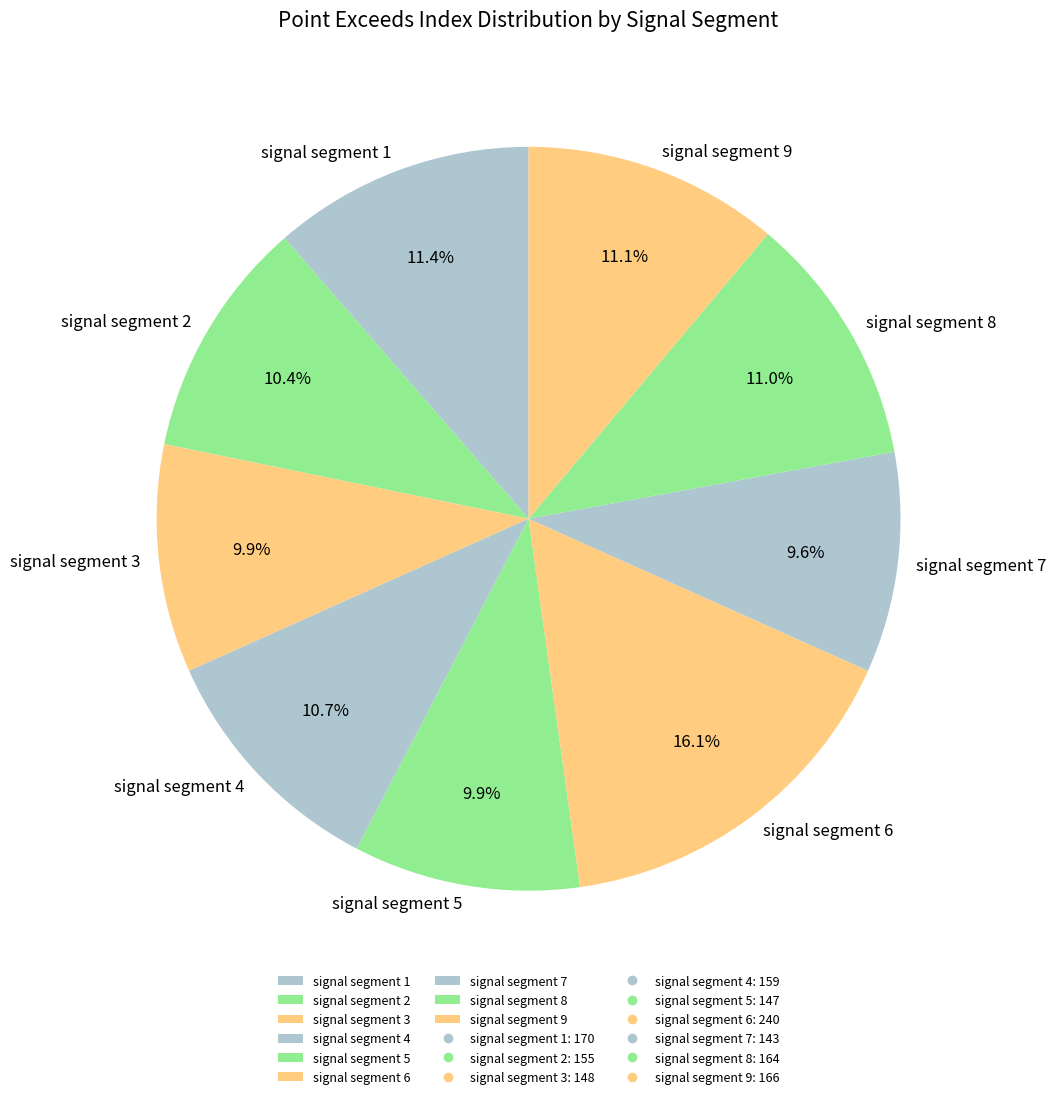

Which has a higher value, signal segment 2 or signal segment 7?

signal segment 2